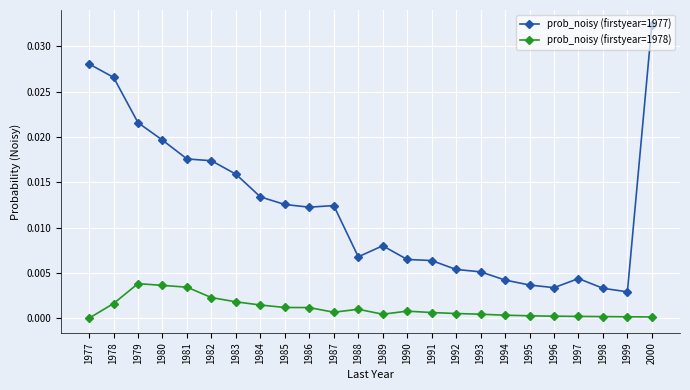

Is it true that prob_noisy (firstyear=1978) equals 0.0 at 1996?

True